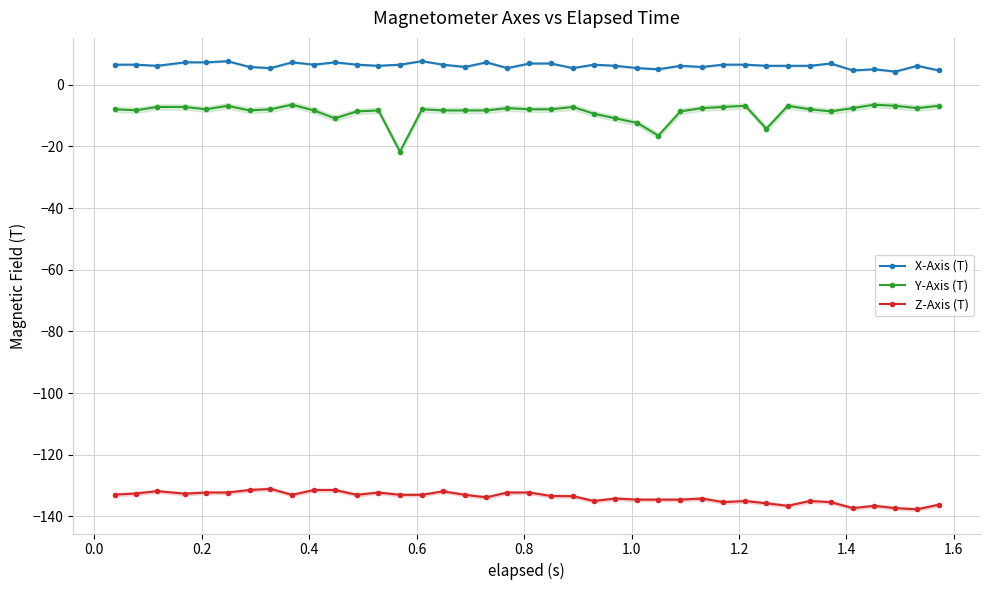

What are all the series names shown in the legend?

X-Axis (T), Y-Axis (T), Z-Axis (T)